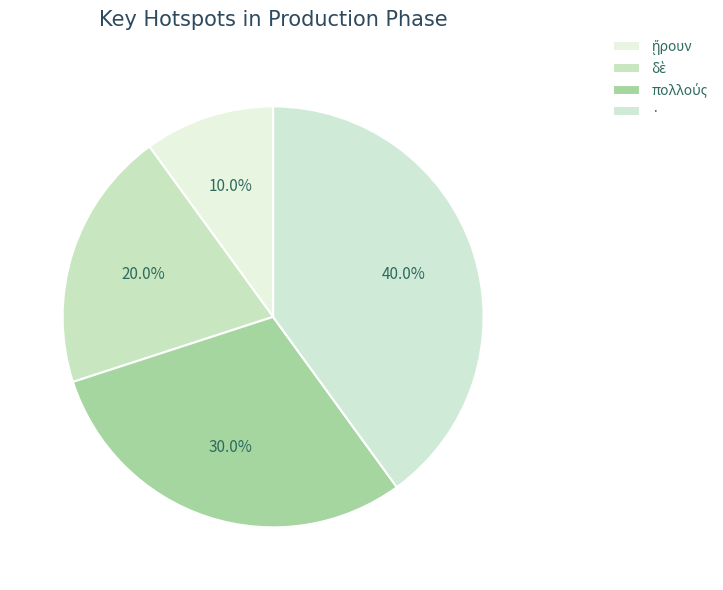

How many segments does this pie chart have?

4